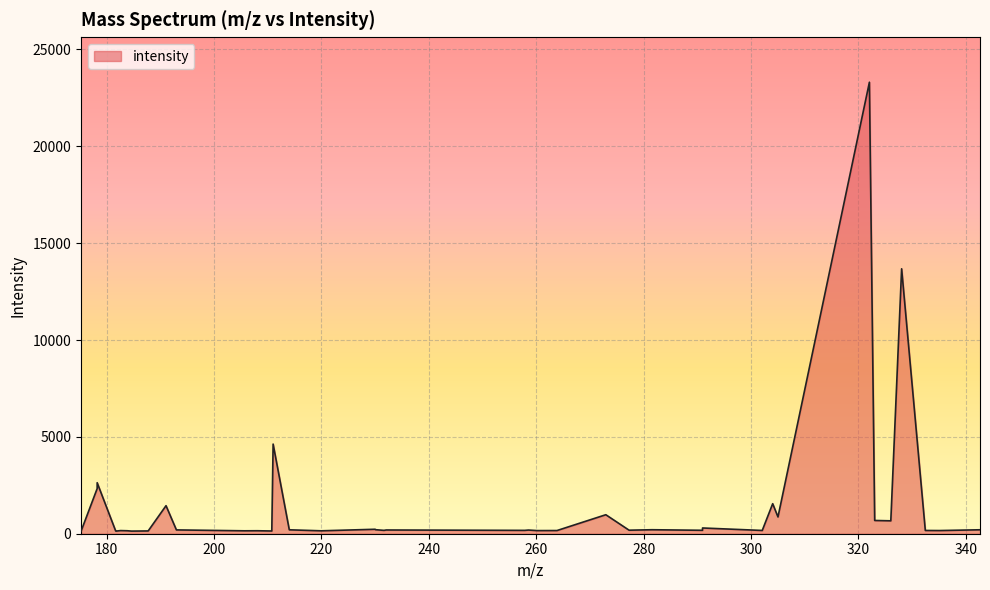

True or false: the data has more than 1 interior local peaks.

True